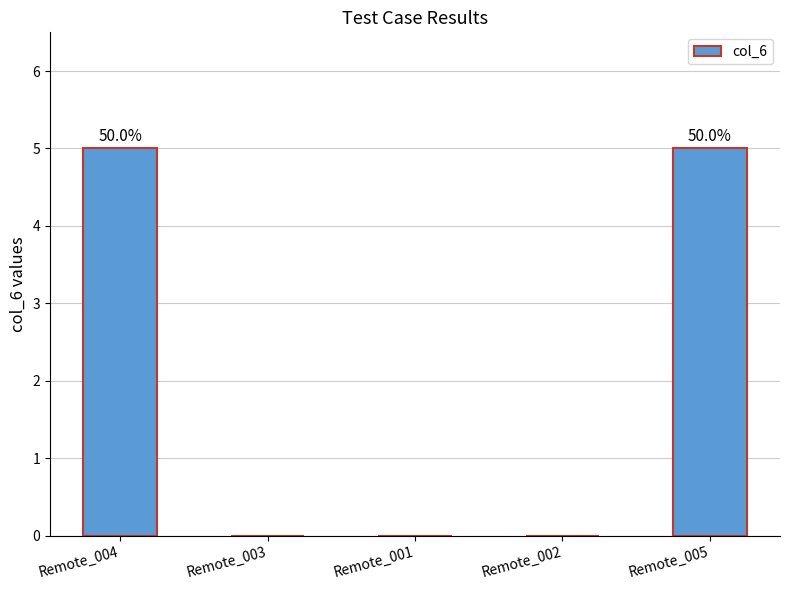

Which has a higher value, Remote_002 or Remote_004?

Remote_004